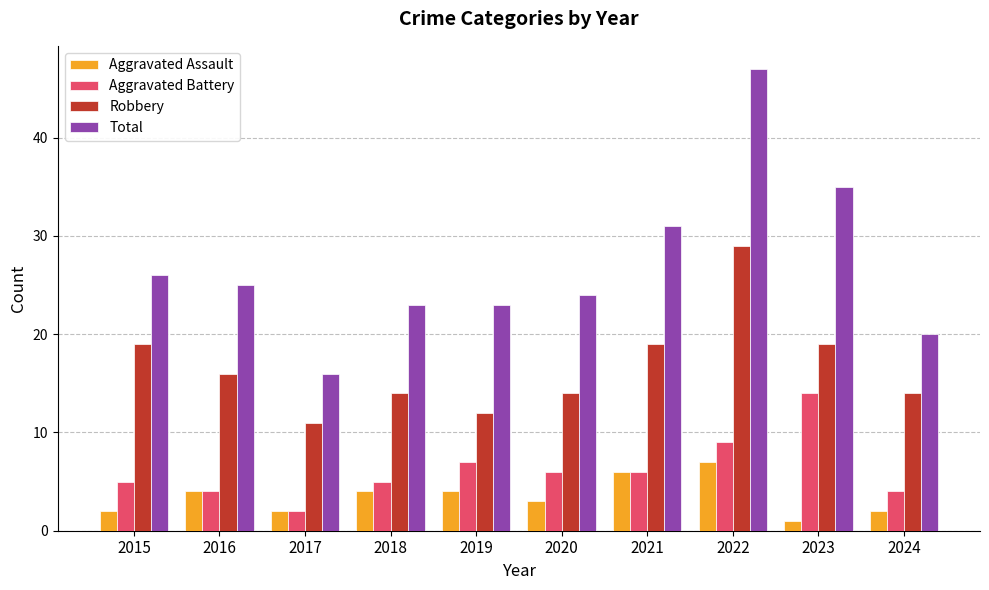

Reading left to right, transcribe all the data shown in this chart.

Aggravated Assault: 2015=2	2016=4	2017=2	2018=4	2019=4	2020=3	2021=6	2022=7	2023=1	2024=2
Aggravated Battery: 2015=5	2016=4	2017=2	2018=5	2019=7	2020=6	2021=6	2022=9	2023=14	2024=4
Robbery: 2015=19	2016=16	2017=11	2018=14	2019=12	2020=14	2021=19	2022=29	2023=19	2024=14
Total: 2015=26	2016=25	2017=16	2018=23	2019=23	2020=24	2021=31	2022=47	2023=35	2024=20